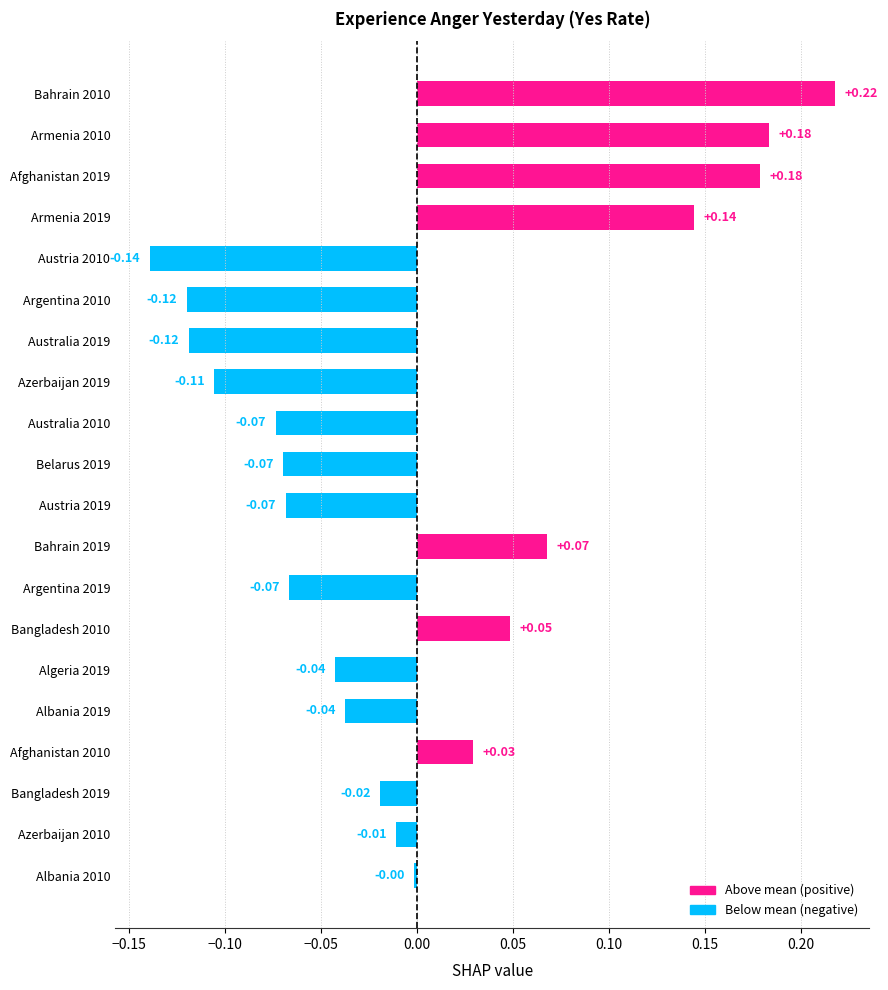

How many bars are there in total?

20